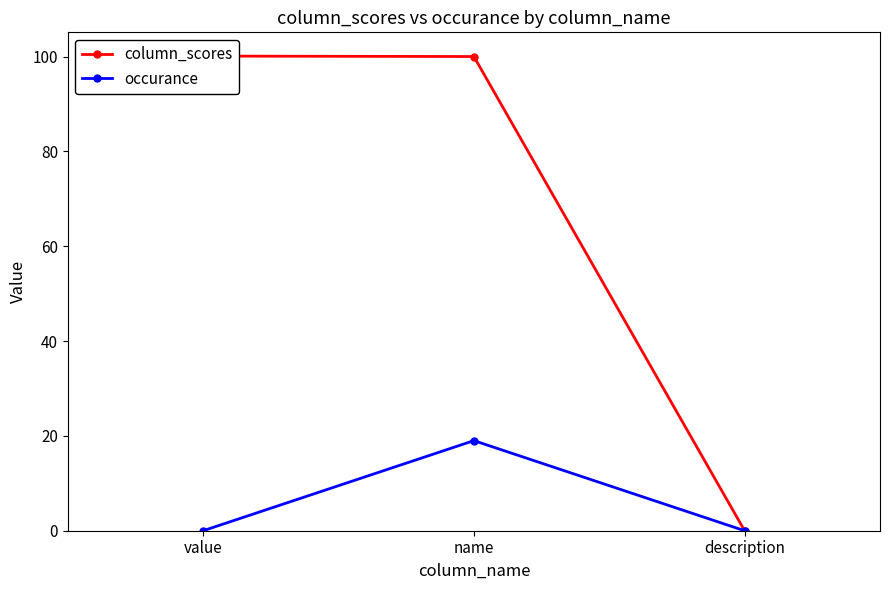

What is the average value of the column_scores series?

66.7